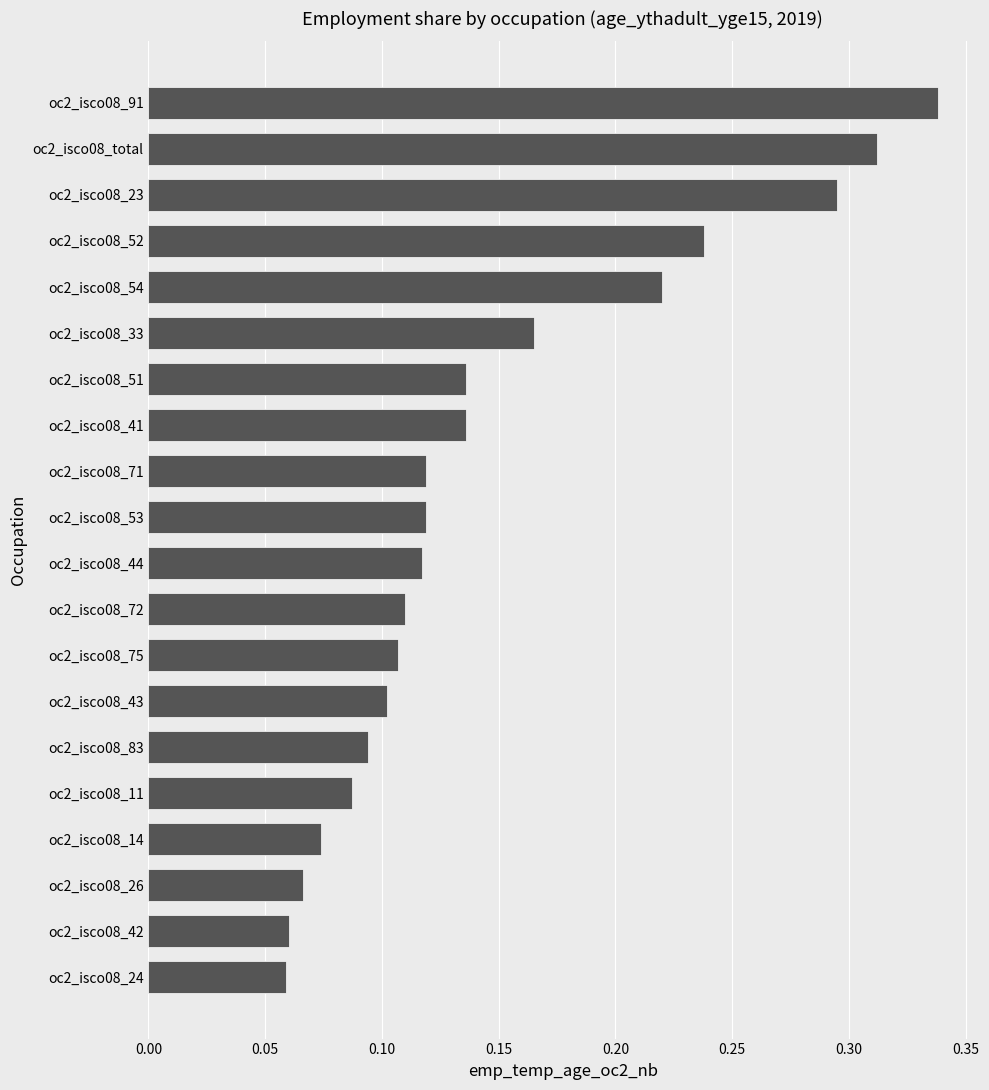

Which has a higher value, oc2_isco08_24 or oc2_isco08_91?

oc2_isco08_91